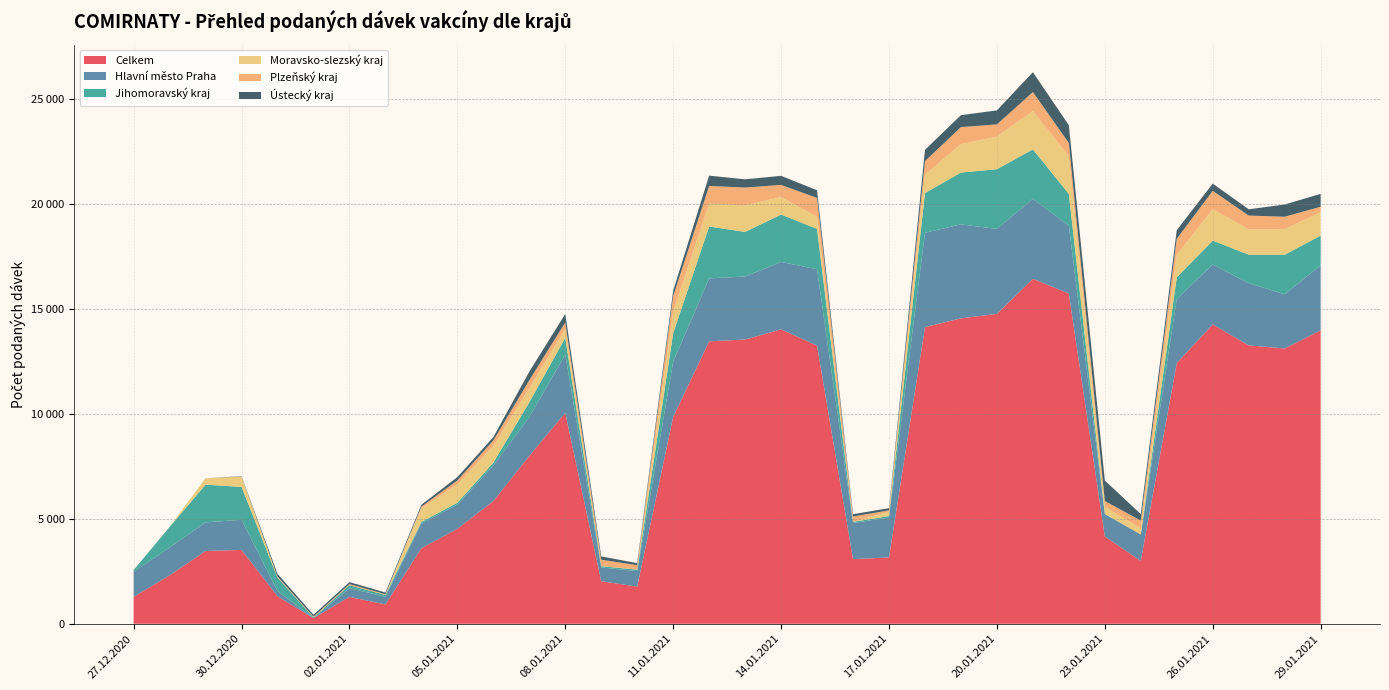

Reading left to right, transcribe all the data shown in this chart.

Celkem: 1285	2306	3469	3519	1312	269	1281	922	3600	4523	5846	7998	10049	2028	1771	9858	13455	13539	14025	13253	3079	3161	14132	14550	14762	16432	15733	4160	2997	12420	14262	13260	13114	13974
Hlavní město Praha: 1198	1327	1362	1435	253	2	415	363	1185	1157	1696	1848	2781	656	737	2622	2999	3005	3208	3636	1724	1902	4493	4477	4046	3811	3233	1063	1257	3050	2848	2963	2580	3097
Jihomoravský kraj: 74	977	1795	1563	638	31	138	88	65	82	132	703	791	60	70	1361	2470	2121	2260	1920	50	69	1892	2465	2844	2354	1505	12	2	1031	1139	1358	1883	1420
Moravsko-slezský kraj: 3	0	306	497	30	0	0	1	652	872	784	666	418	12	2	1029	1086	1268	834	576	2	212	869	1357	1551	1825	1795	336	284	1072	1500	1208	1221	1112
Plzeňský kraj: 0	0	0	2	20	38	58	38	78	193	276	386	313	296	211	748	845	846	580	901	257	60	652	811	584	907	637	277	376	766	873	657	591	263
Ústecký kraj: 2	1	1	17	128	90	93	77	89	159	157	407	407	158	97	250	491	392	430	365	109	102	537	568	667	944	846	975	309	410	345	297	583	613